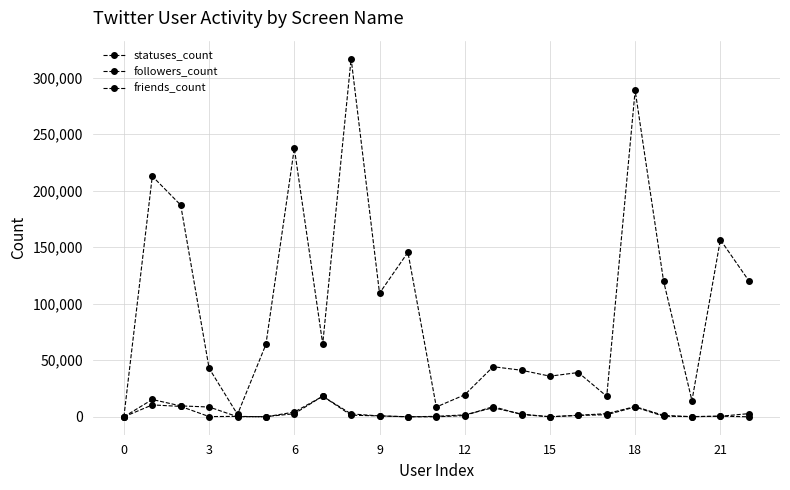

Is this an area chart (filled region under the line)?

No